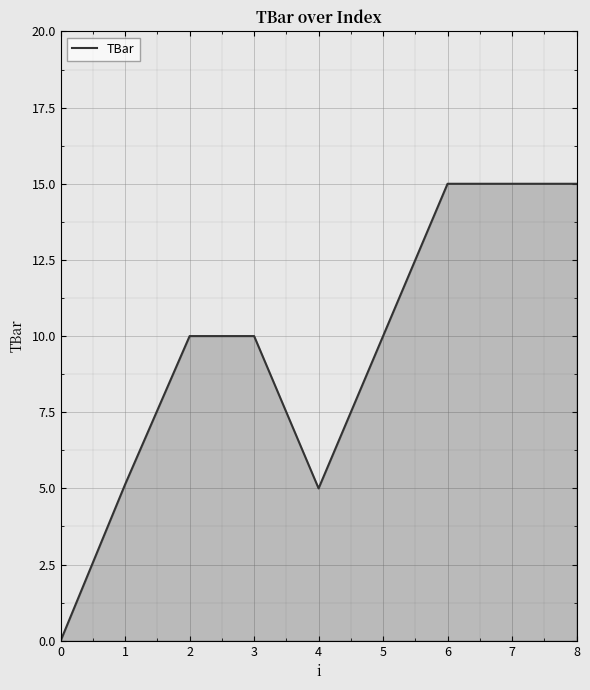

Count the number of data series in this chart.

1